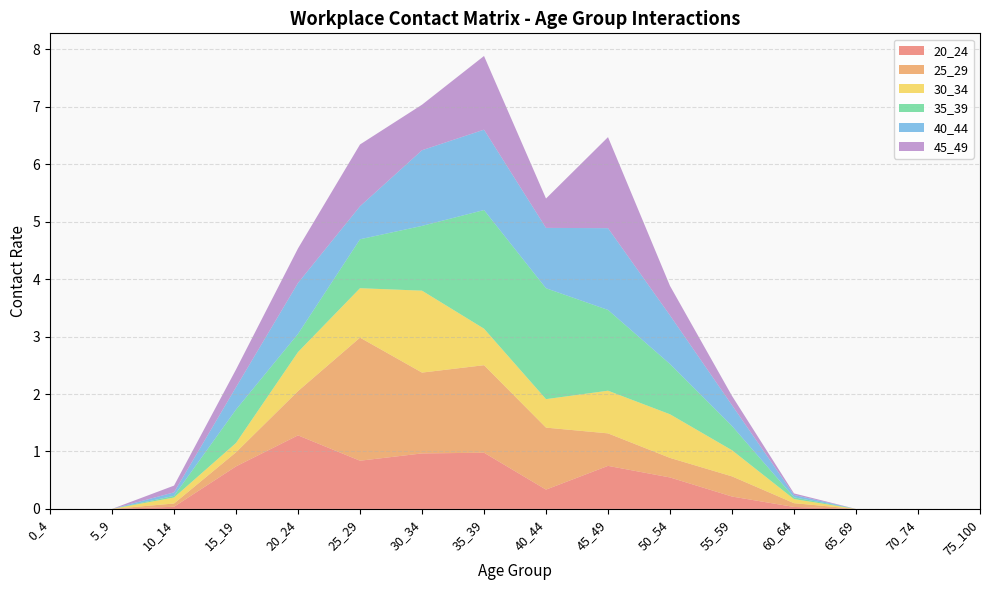

Reading left to right, list all the values displayed in this chart.

20_24: 0.0	0.0	0.0	0.7	1.3	0.8	1.0	1.0	0.3	0.7	0.5	0.2	0.0	0.0	0.0	0.0
25_29: 0.0	0.0	0.1	0.2	0.8	2.1	1.4	1.5	1.1	0.6	0.3	0.4	0.1	0.0	0.0	0.0
30_34: 0.0	0.0	0.1	0.2	0.7	0.9	1.4	0.6	0.5	0.7	0.8	0.5	0.1	0.0	0.0	0.0
35_39: 0.0	0.0	0.0	0.6	0.3	0.9	1.1	2.1	1.9	1.4	0.9	0.4	0.0	0.0	0.0	0.0
40_44: 0.0	0.0	0.1	0.4	0.9	0.6	1.3	1.4	1.1	1.4	0.8	0.4	0.0	0.0	0.0	0.0
45_49: 0.0	0.0	0.1	0.3	0.6	1.1	0.8	1.3	0.5	1.6	0.5	0.2	0.0	0.0	0.0	0.0